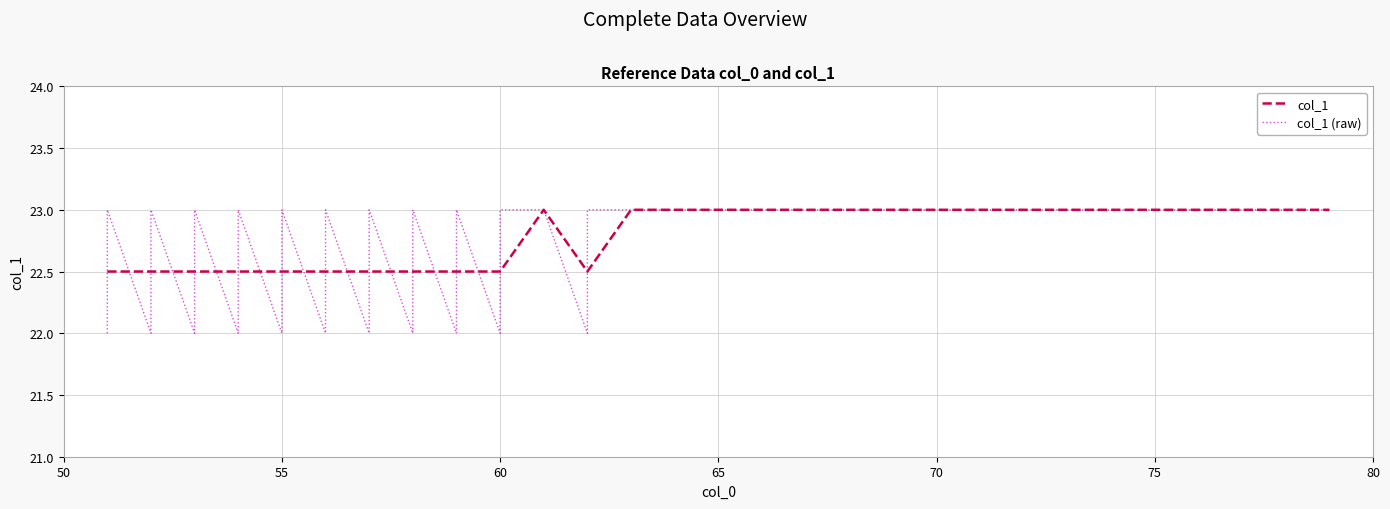

Which label corresponds to the smallest value in the chart?

51